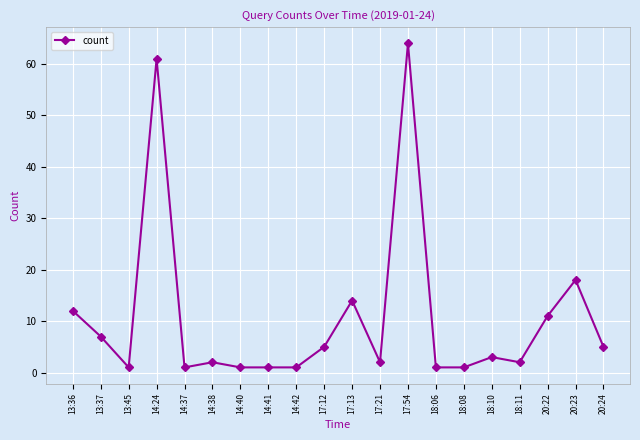

How many lines are shown in the chart?

1